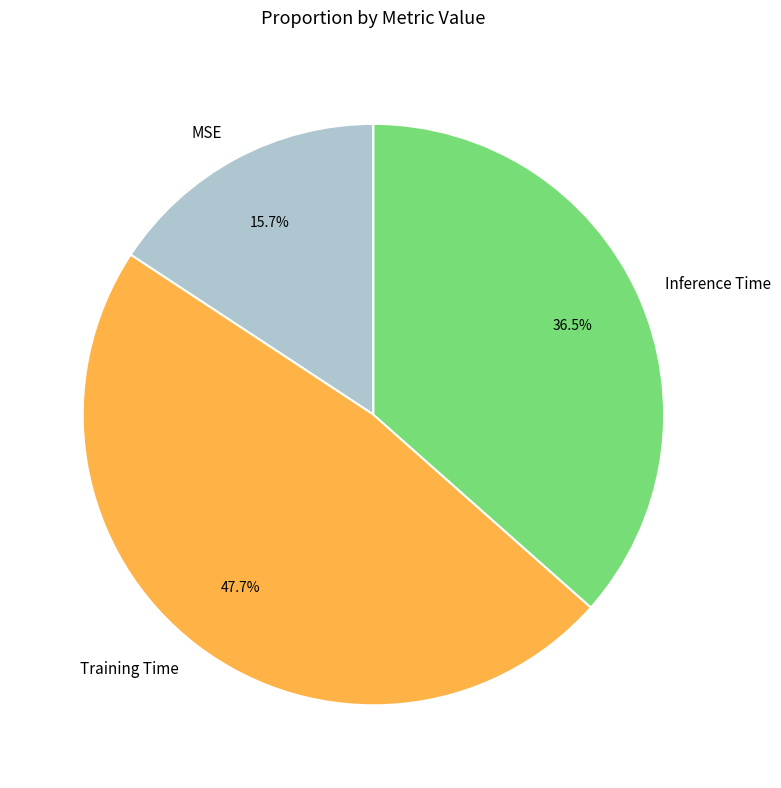

The MSE slice represents 16% of the pie. True or false?

True